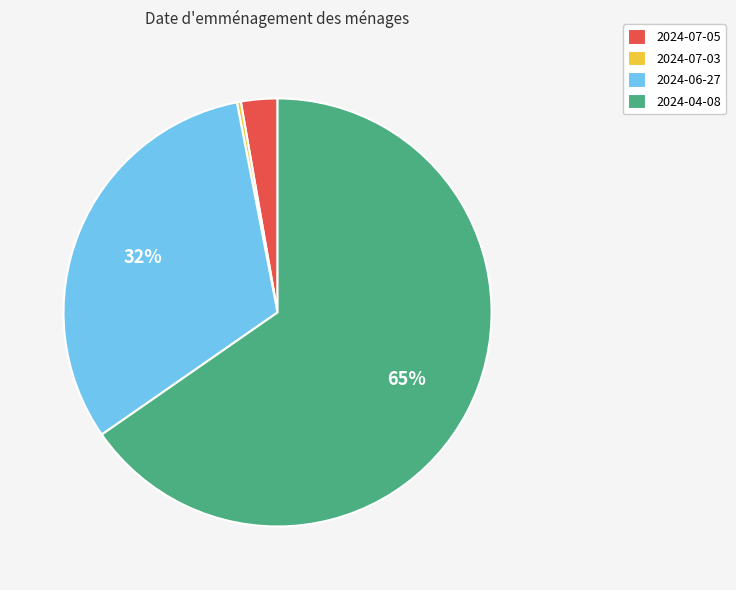

Do 2024-04-08 and 2024-07-05 together represent more than half of the pie?

Yes